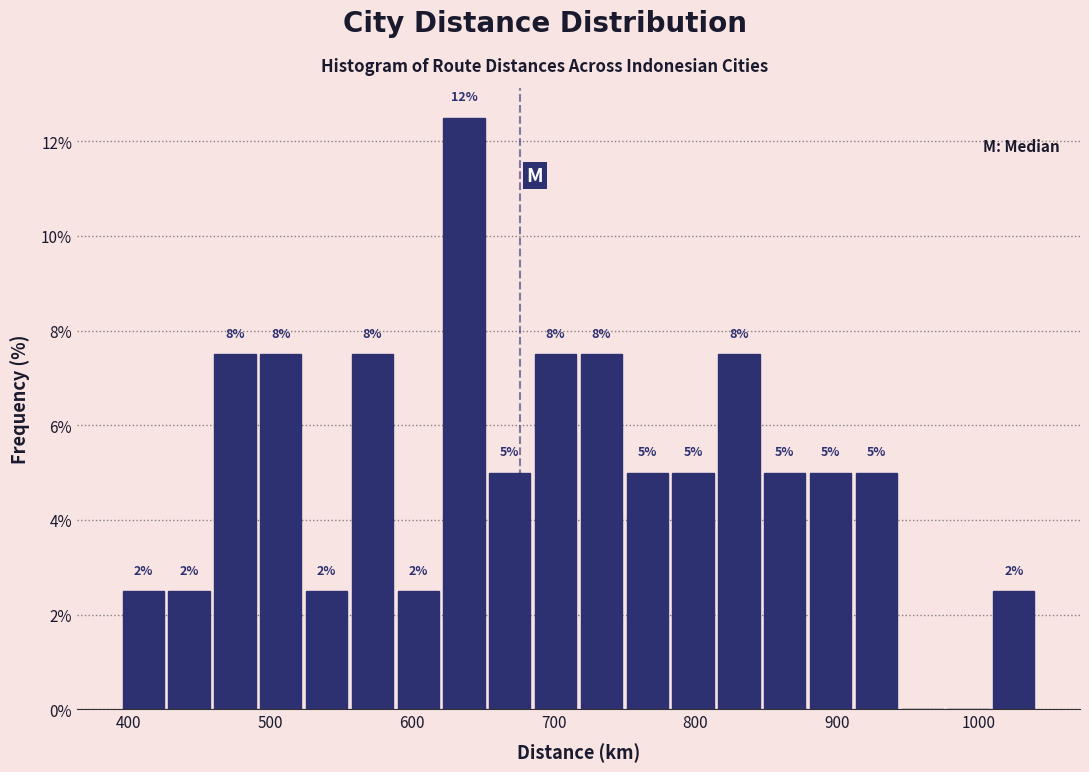

Read against the x-axis, roughly where is the centre of the tallest bar?

640